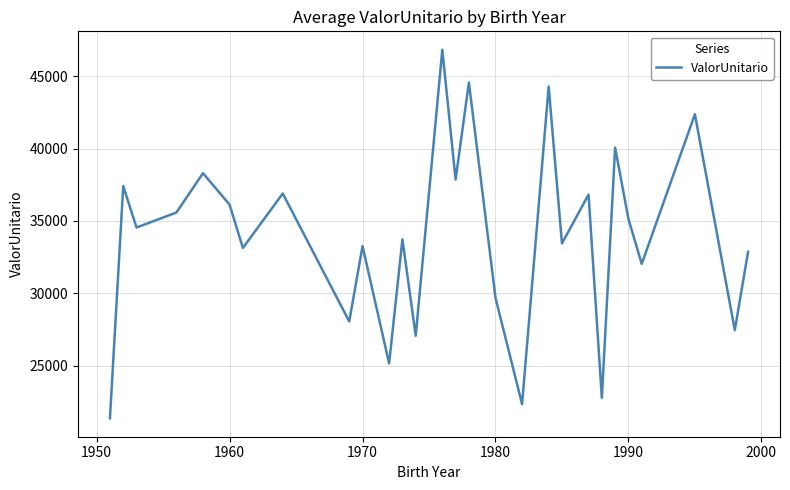

What is the smallest value displayed?

21374.5